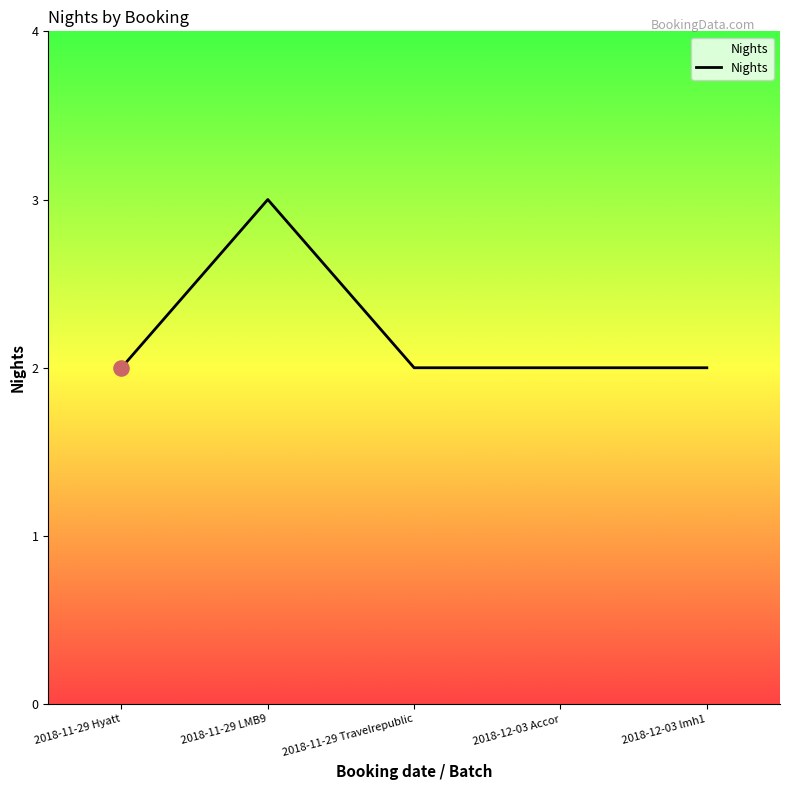

What is the change in value from 2018-11-29 LMB9 to 2018-12-03 lmh1?

-1